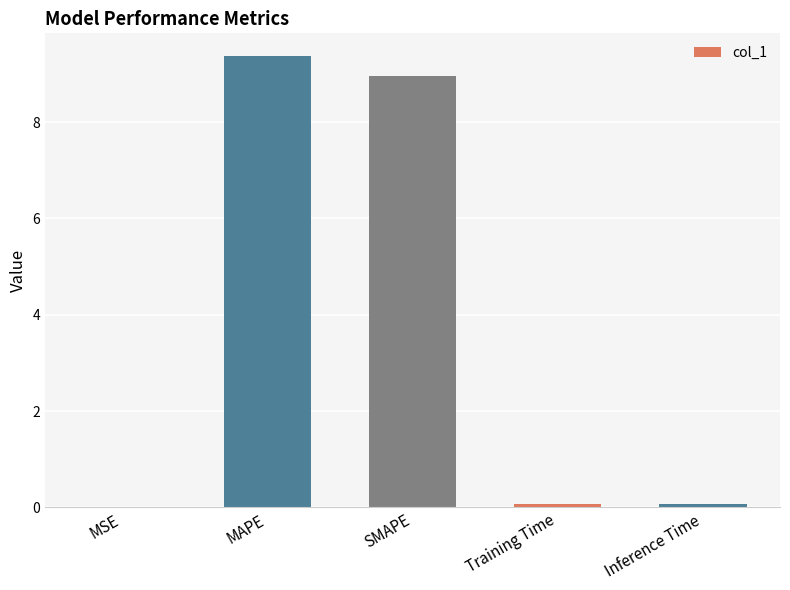

Between MAPE and Training Time, which is larger?

MAPE